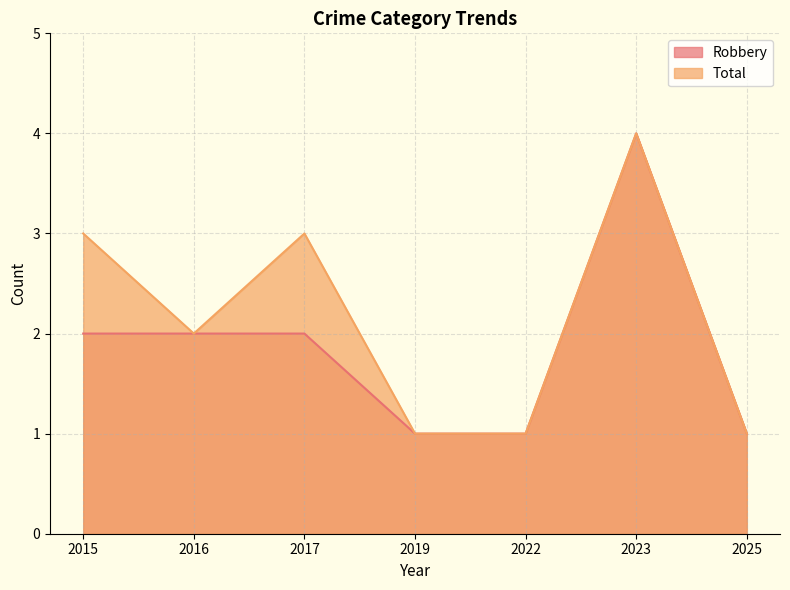

True or false: Total and Robbery cross at least once.

False